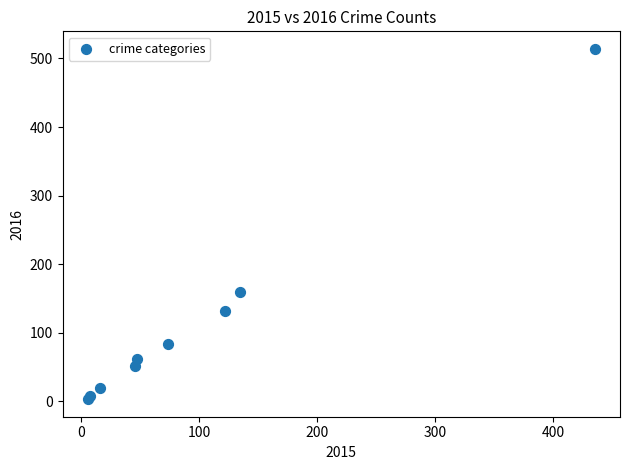

What Y value in the scatter plot is closest to 258?

159